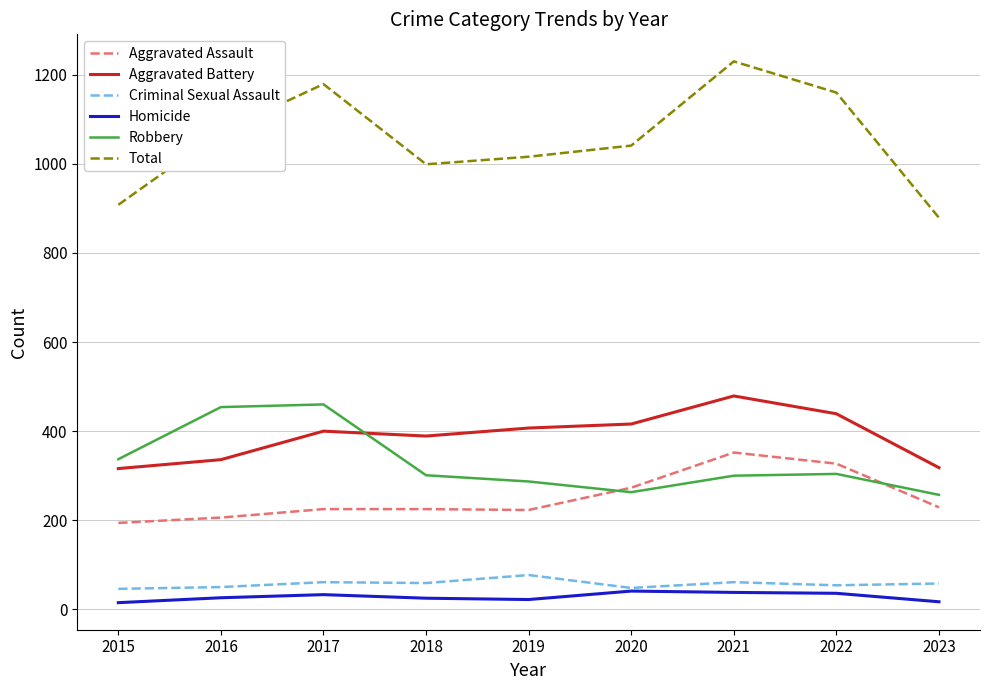

True or false: Robbery and Aggravated Assault cross at least once.

True